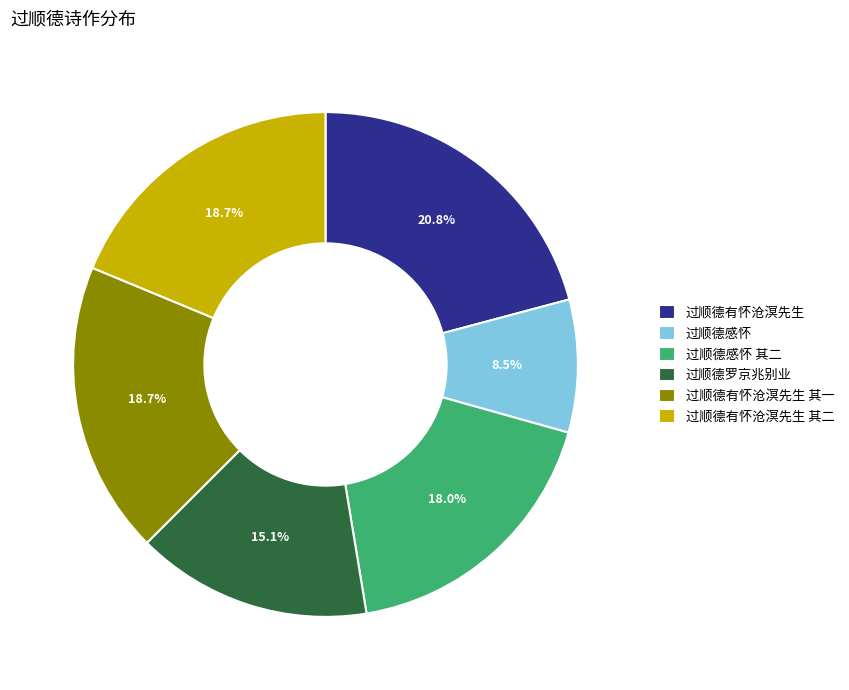

To the nearest percent, what is the average slice percentage?

17%